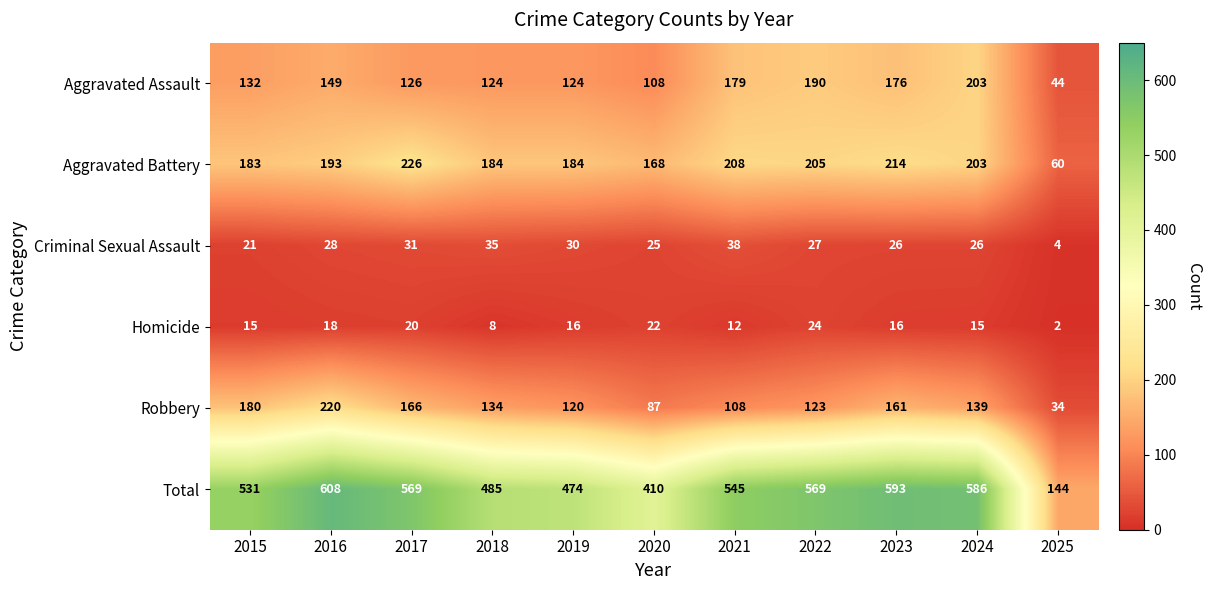

What is the minimum value shown in the chart?

2